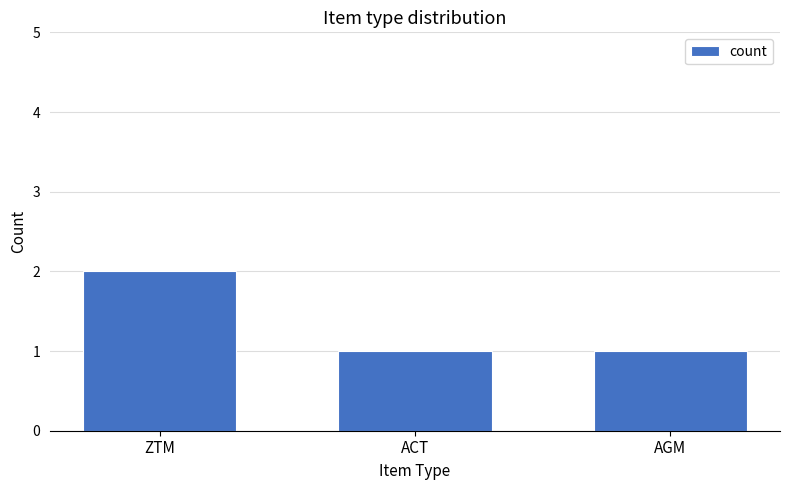

Is it true that the value at AGM is 1?

True